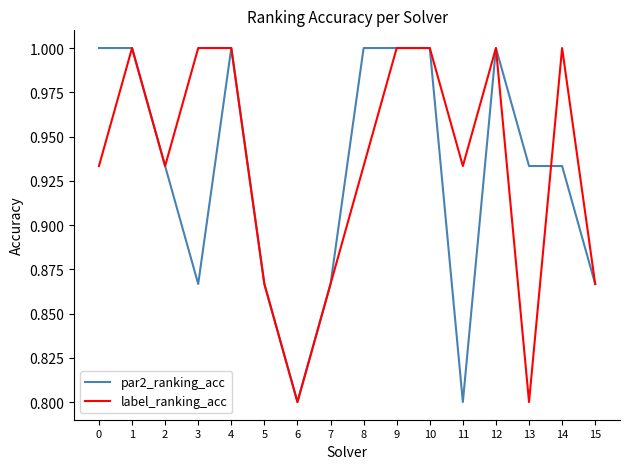

What is the highest value of the par2_ranking_acc series?

1.0